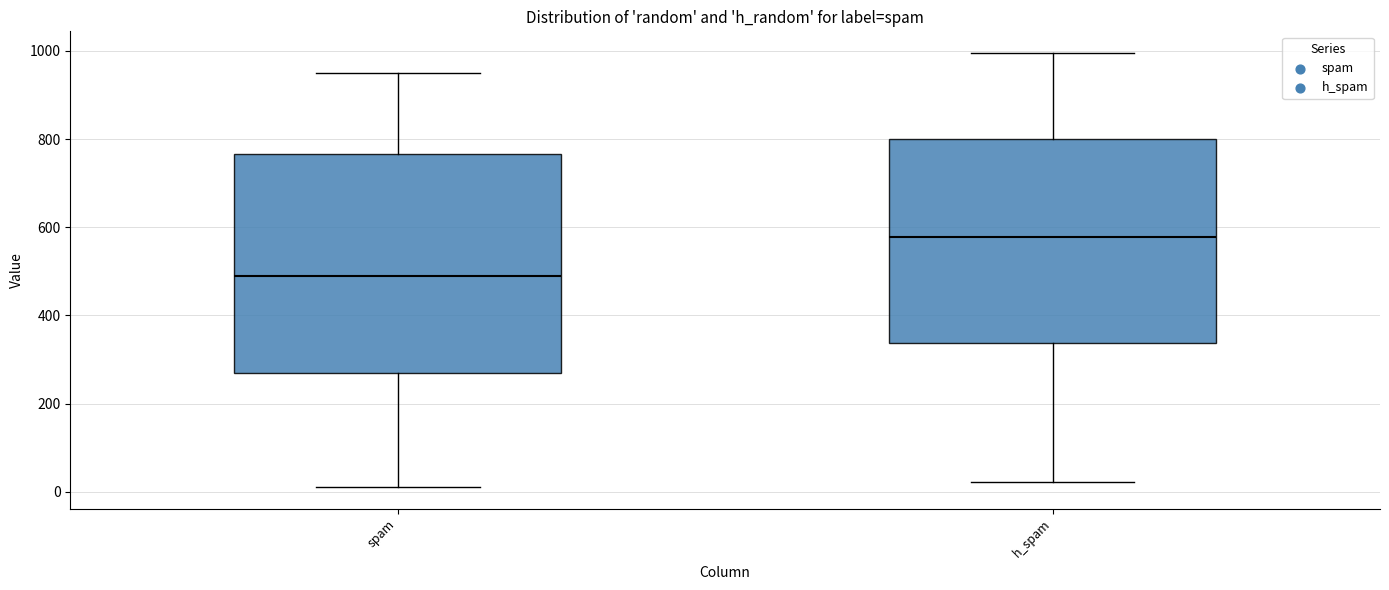

Comparing the boxes themselves (not the whiskers), which one is the tallest?

spam